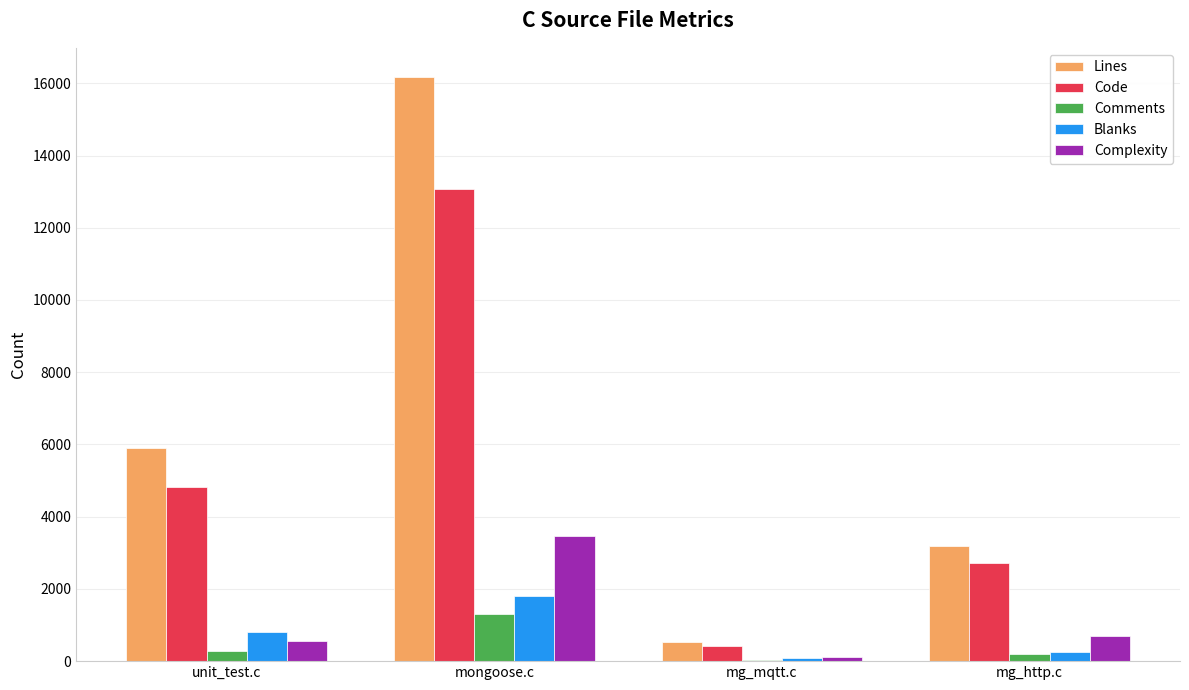

Which series changed the most between mongoose.c and mg_http.c?

Lines